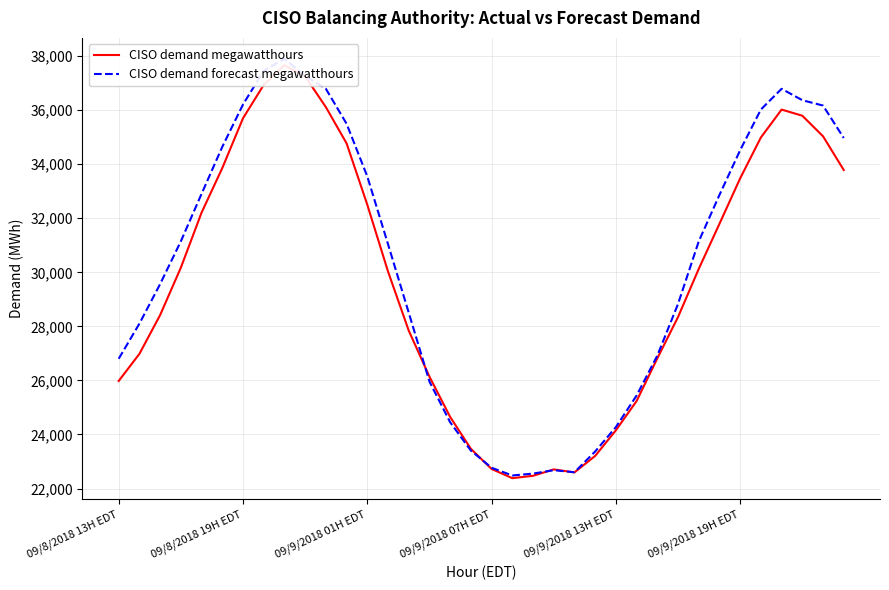

What is the sum of all CISO demand megawatthours values?

1072337